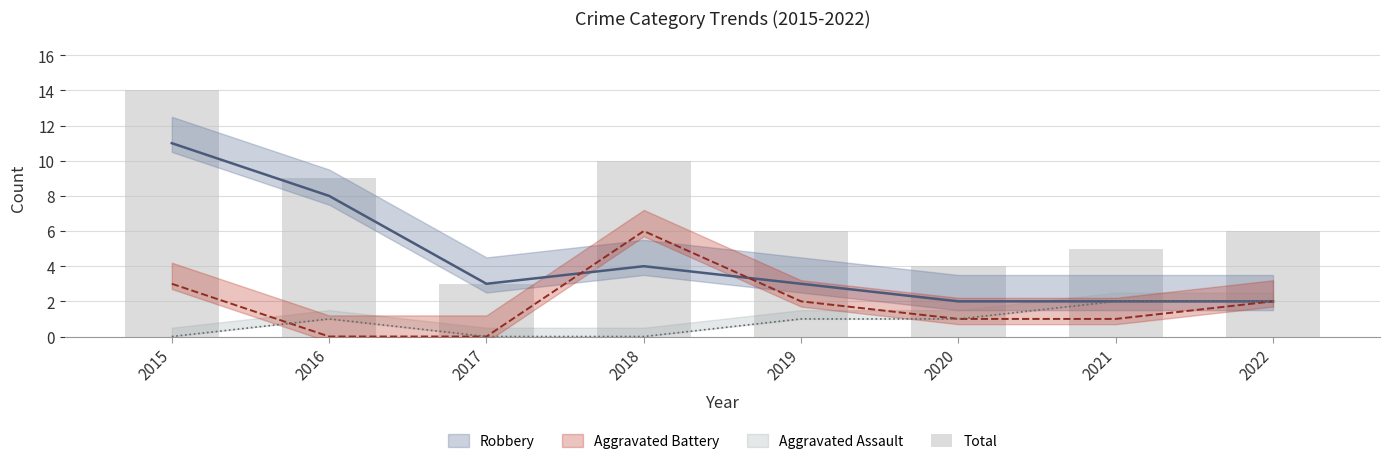

Reading left to right, what are all the values shown in this chart?

14	9	3	10	6	4	5	6